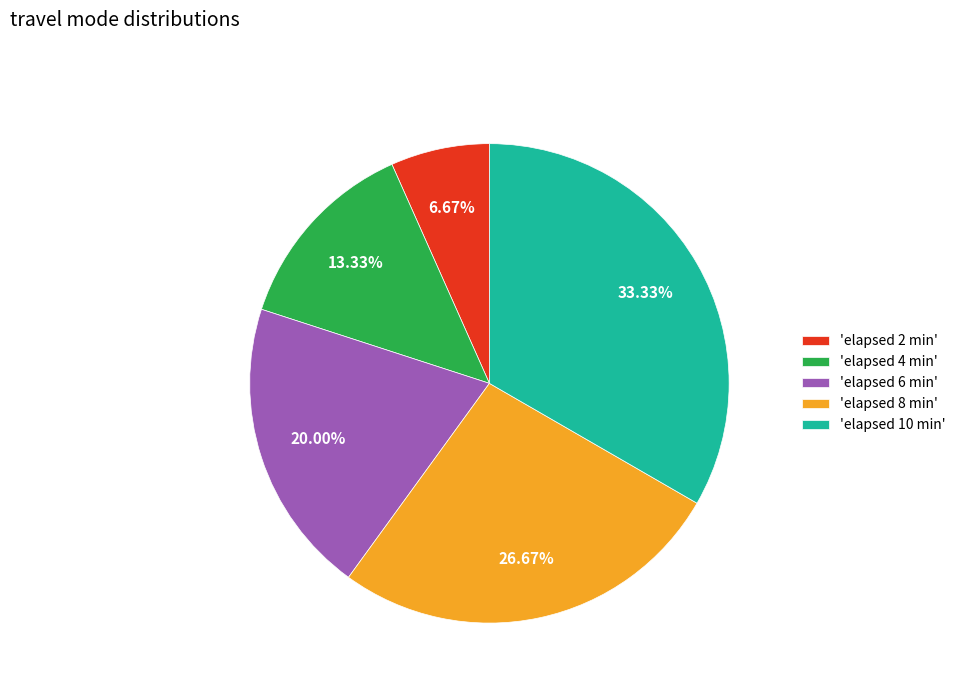

Does any single category account for the majority?

No